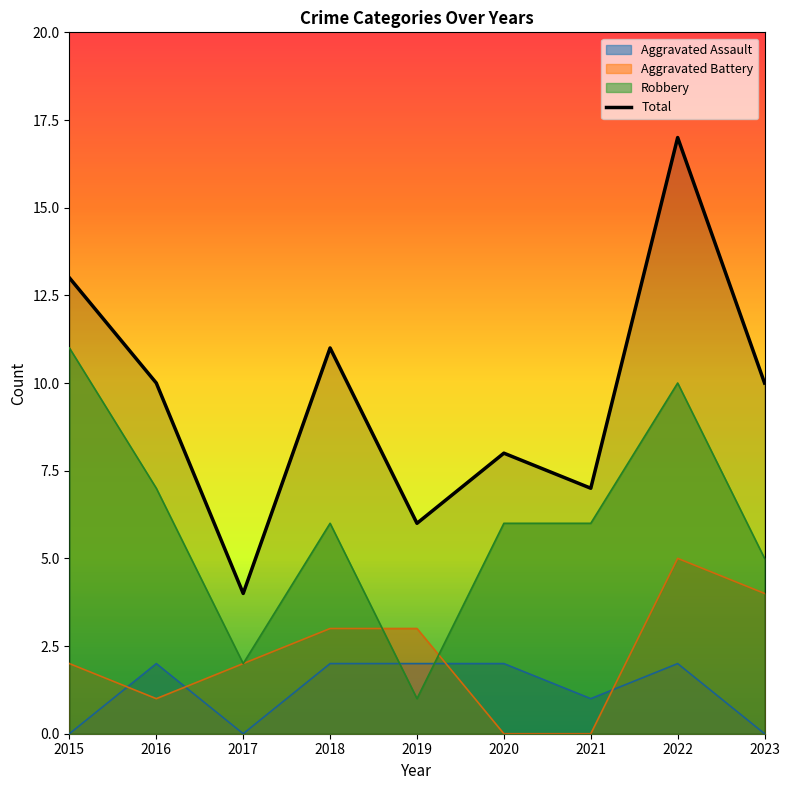

True or false: the data shows 18 at 2023.

False